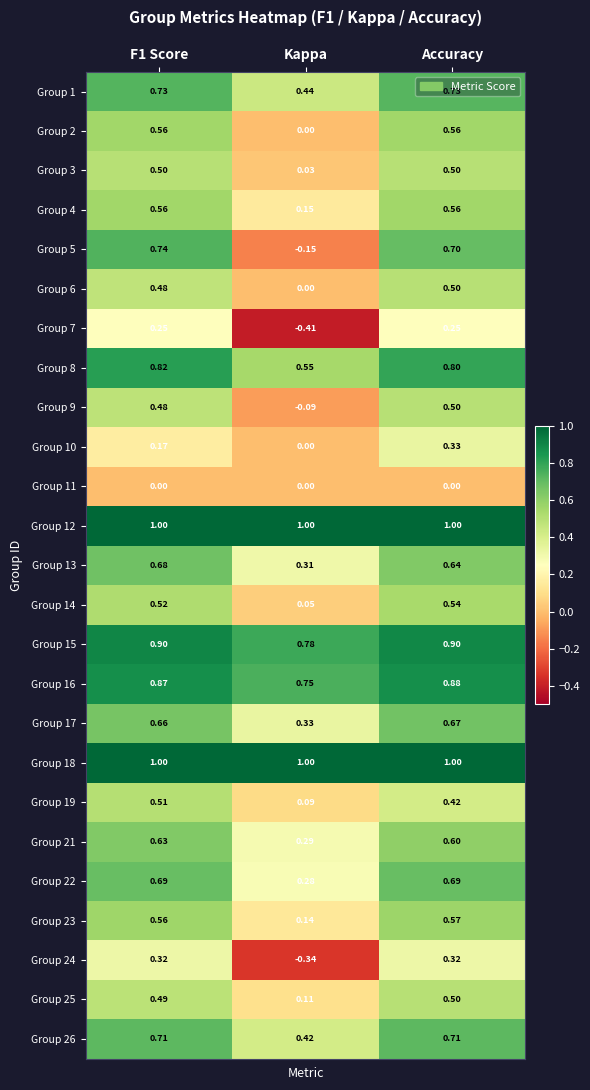

At which category is the sum across all series the highest?

Accuracy